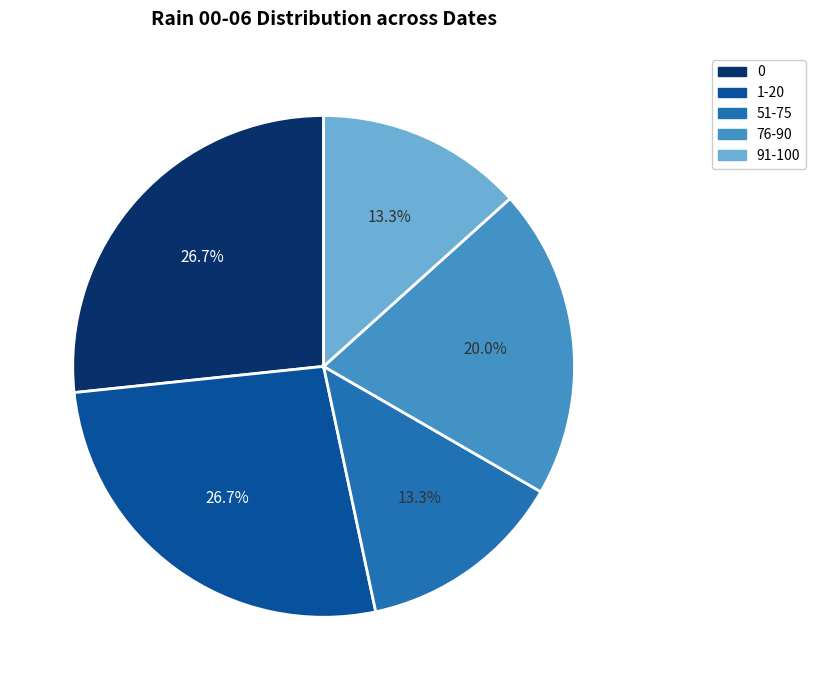

Is there a majority slice in this chart?

No